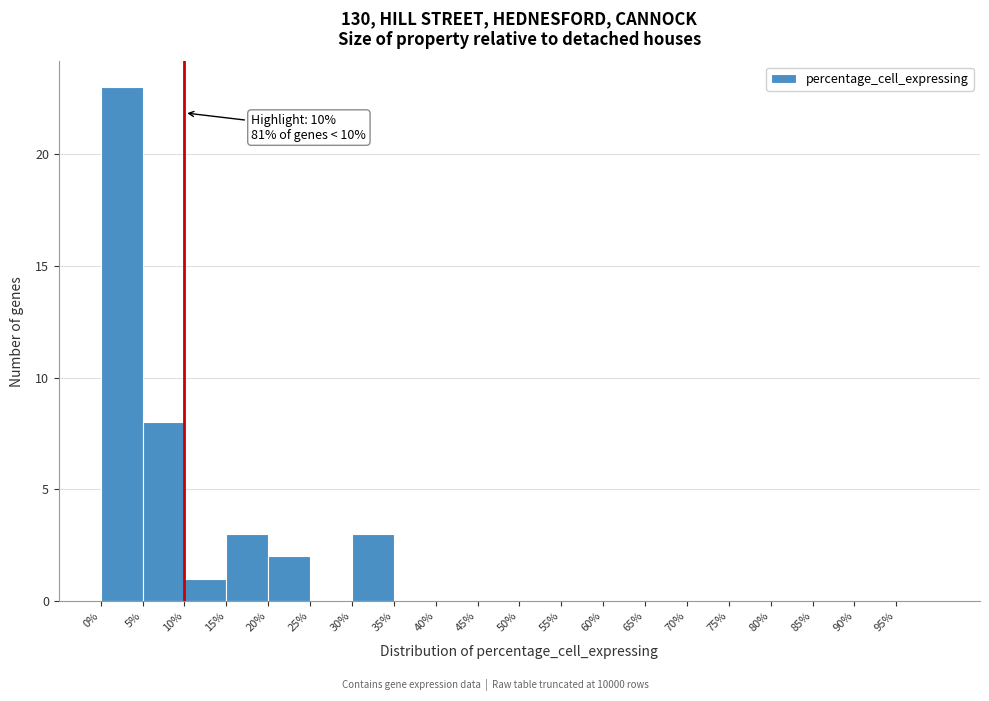

Which range on the x-axis has the tallest bar?

0 to 5